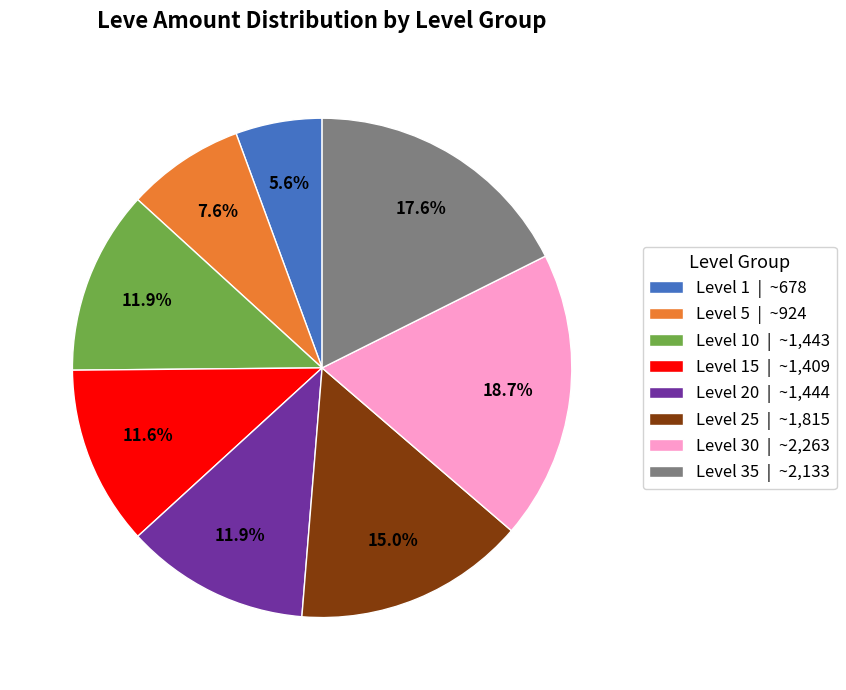

How many segments does this pie chart have?

8